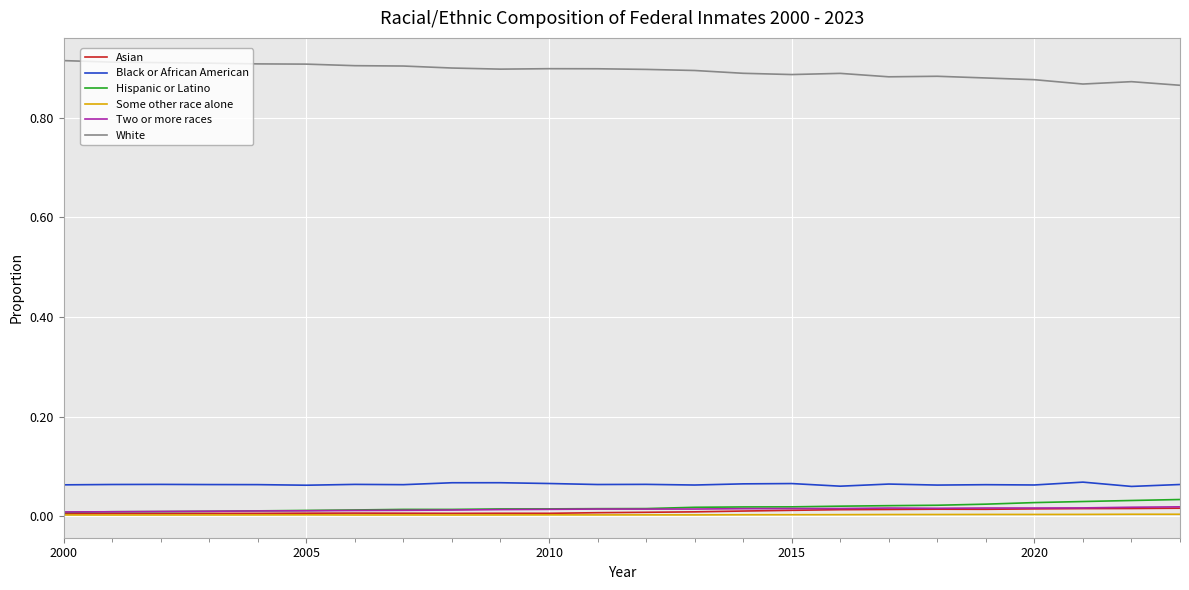

True or false: Some other race alone and White cross at least once.

False